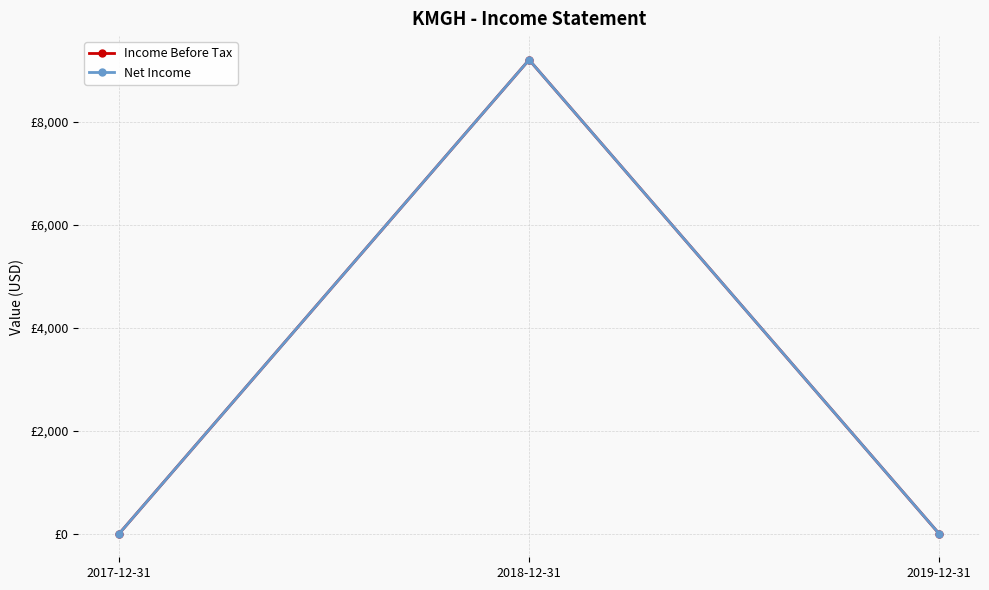

Does the chart have visible grid lines?

Yes